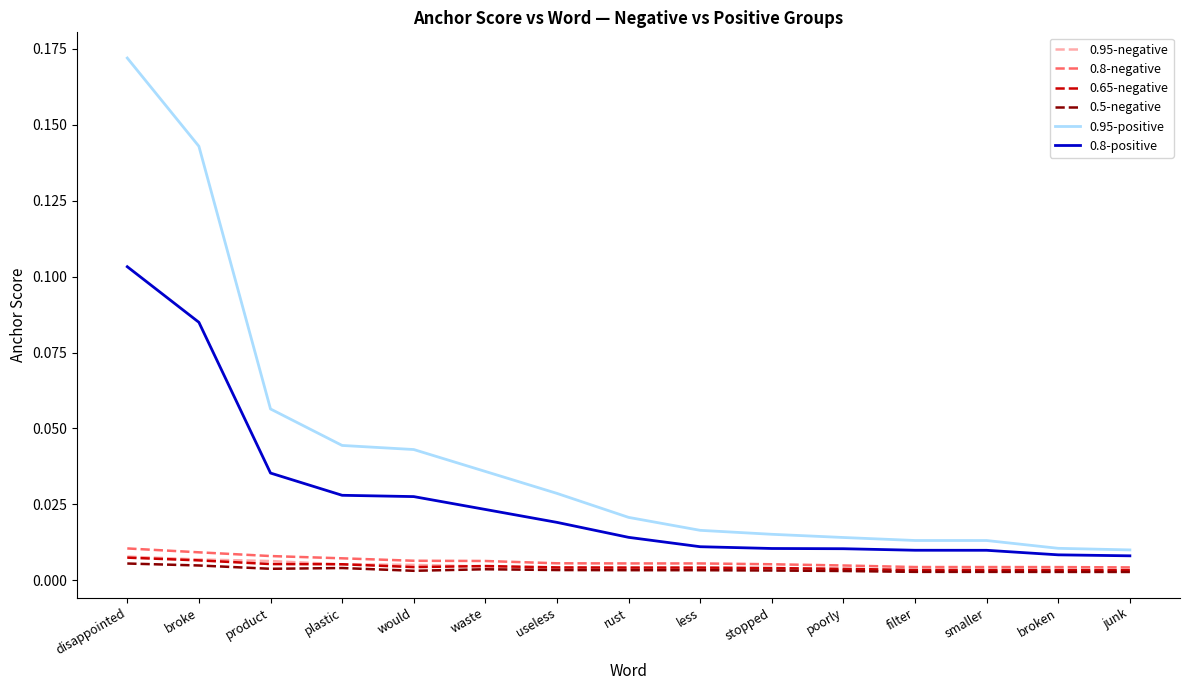

At which category is the sum across all series the highest?

disappointed